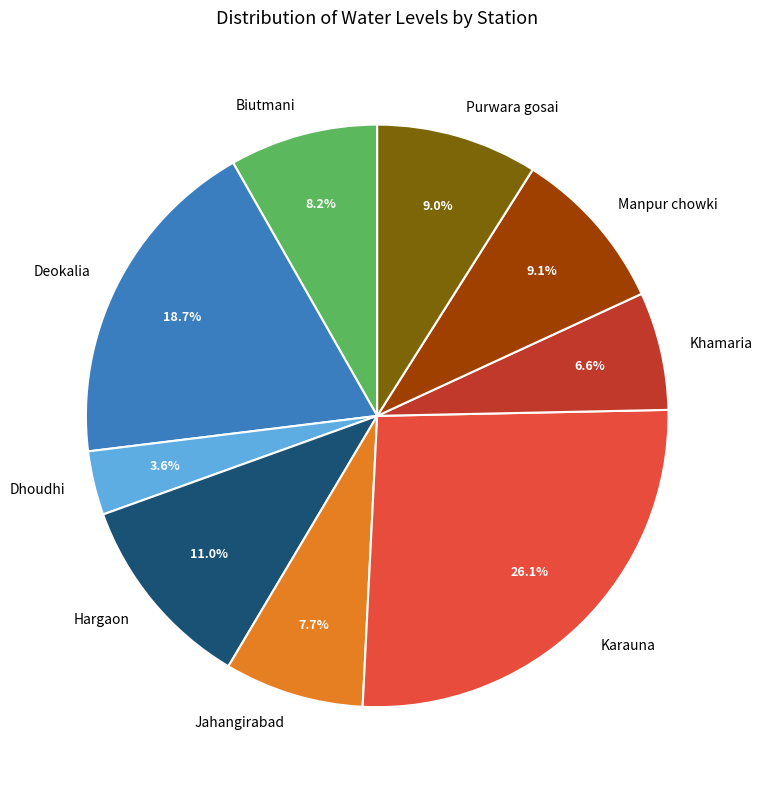

Combined, do Khamaria and Purwara gosai account for over 50%?

No